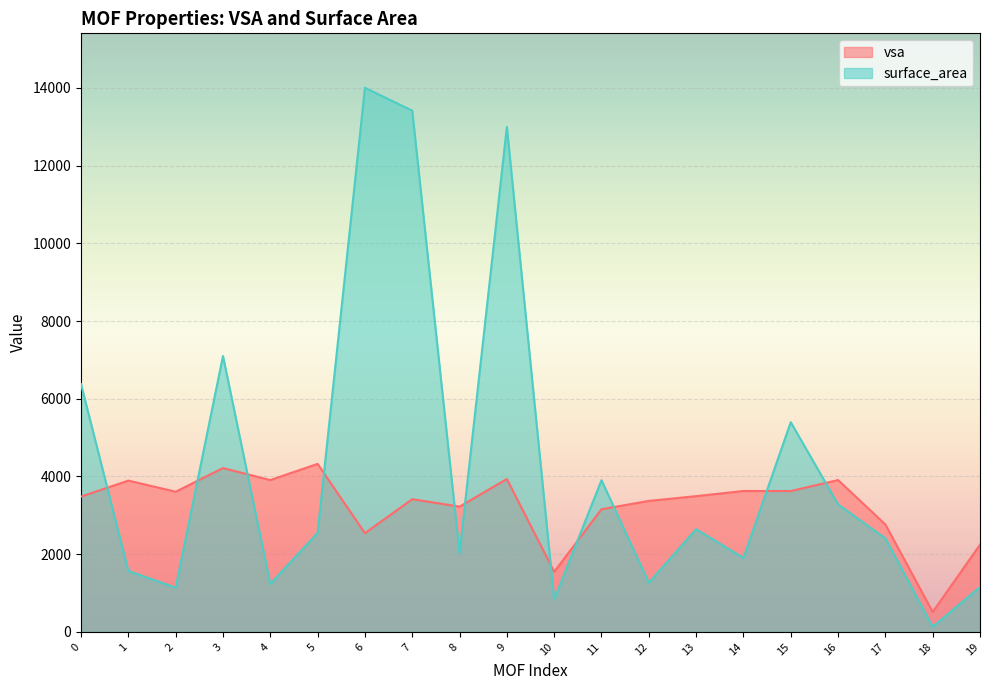

At 16, list the series in order from smallest to largest.

surface_area, vsa